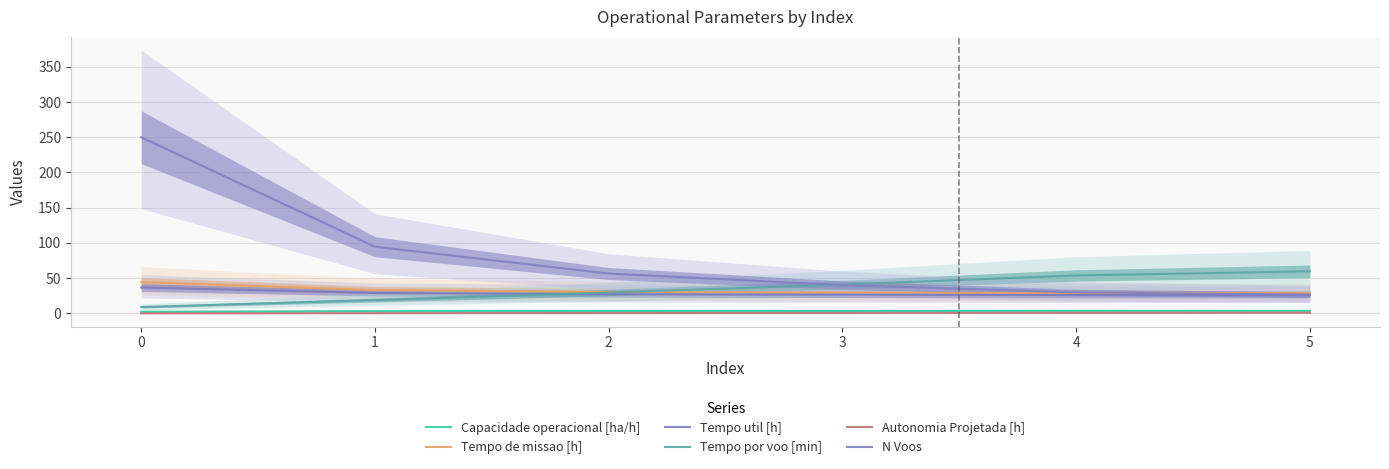

Reading left to right, extract all data points from this chart.

Capacidade operacional [ha/h]: 2.4	3.2	3.5	3.6	3.7	3.7
Tempo de missao [h]: 44.4	33.2	30.5	29.6	28.8	28.6
Tempo util [h]: 36.8	29.0	27.2	26.6	26.0	25.9
Tempo por voo [min]: 9.1	18.9	29.6	40.9	53.9	59.8
Autonomia Projetada [h]: 0.2	0.3	0.5	0.6	0.8	1.0
N Voos: 250.0	94.7	56.6	40.1	29.8	26.7